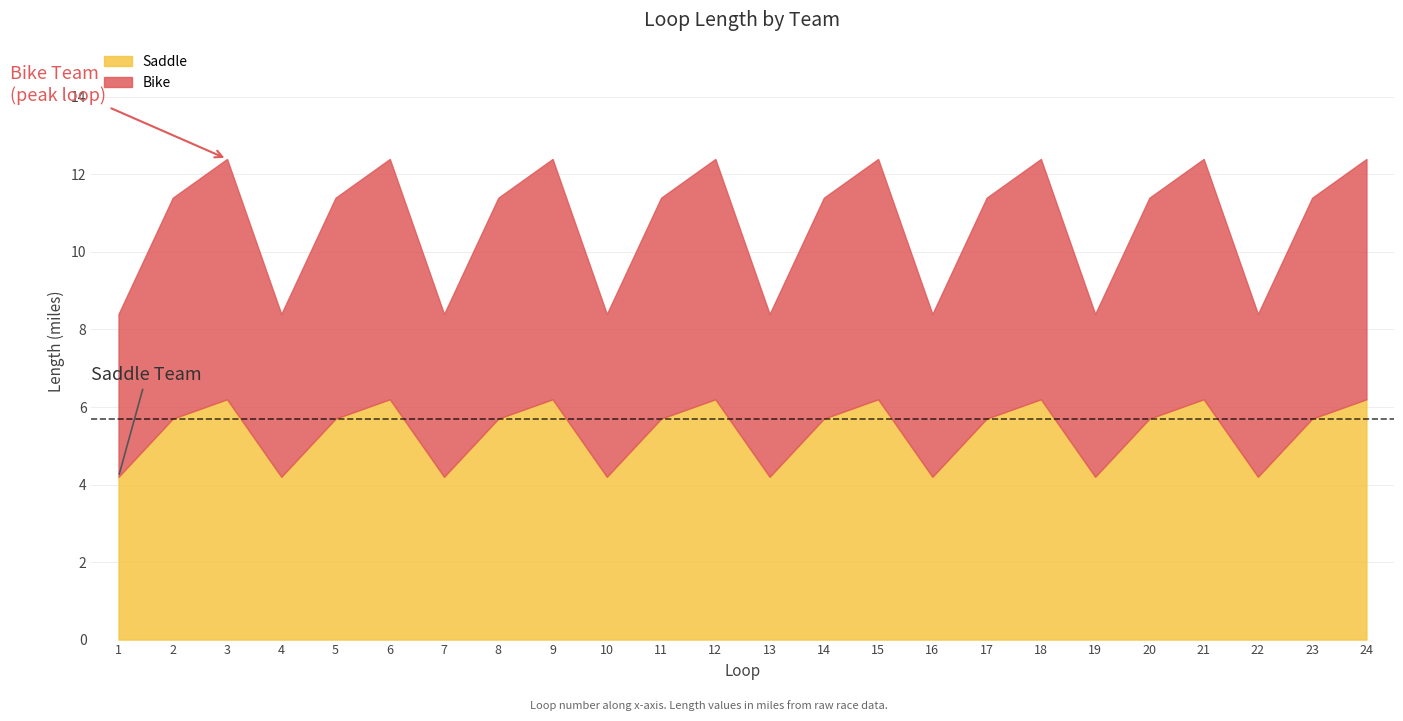

What are all the series names shown in the legend?

Bike, Saddle